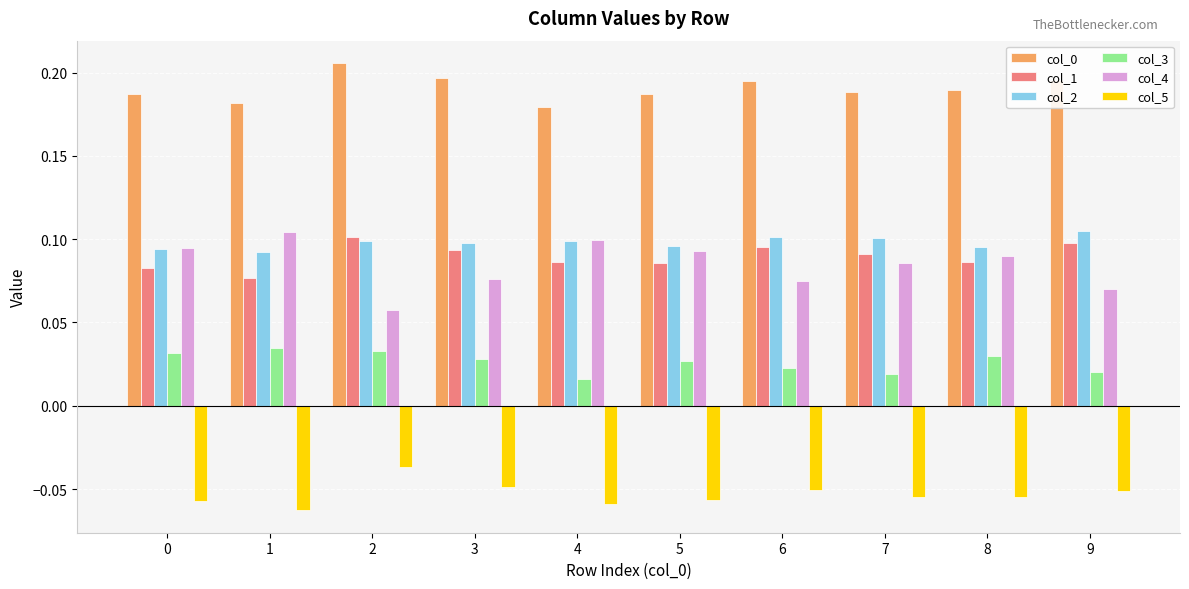

Is it true that col_2 equals 0.1 at 3?

True